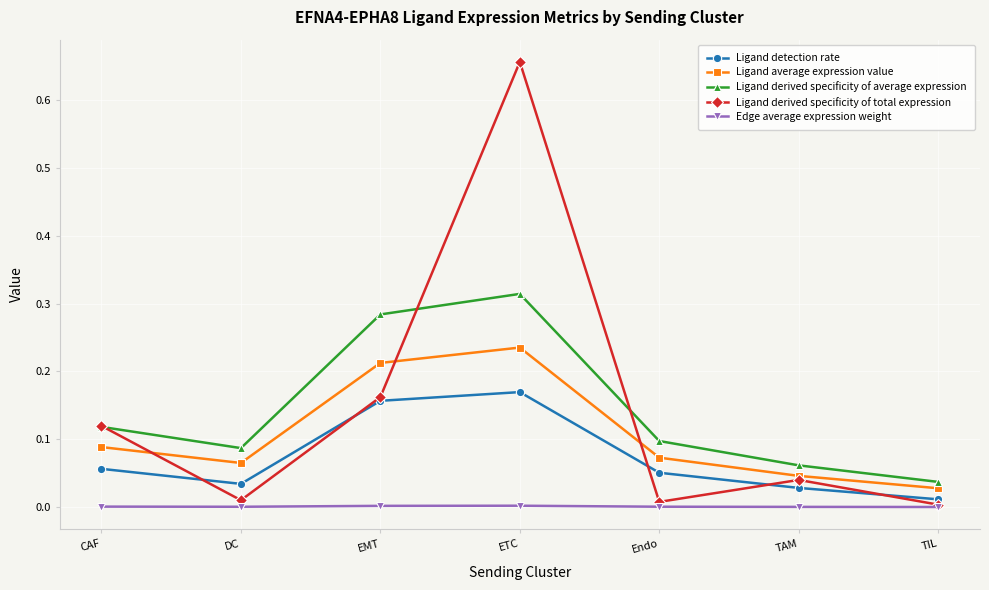

Which series has the widest spread of values?

Ligand derived specificity of total expression